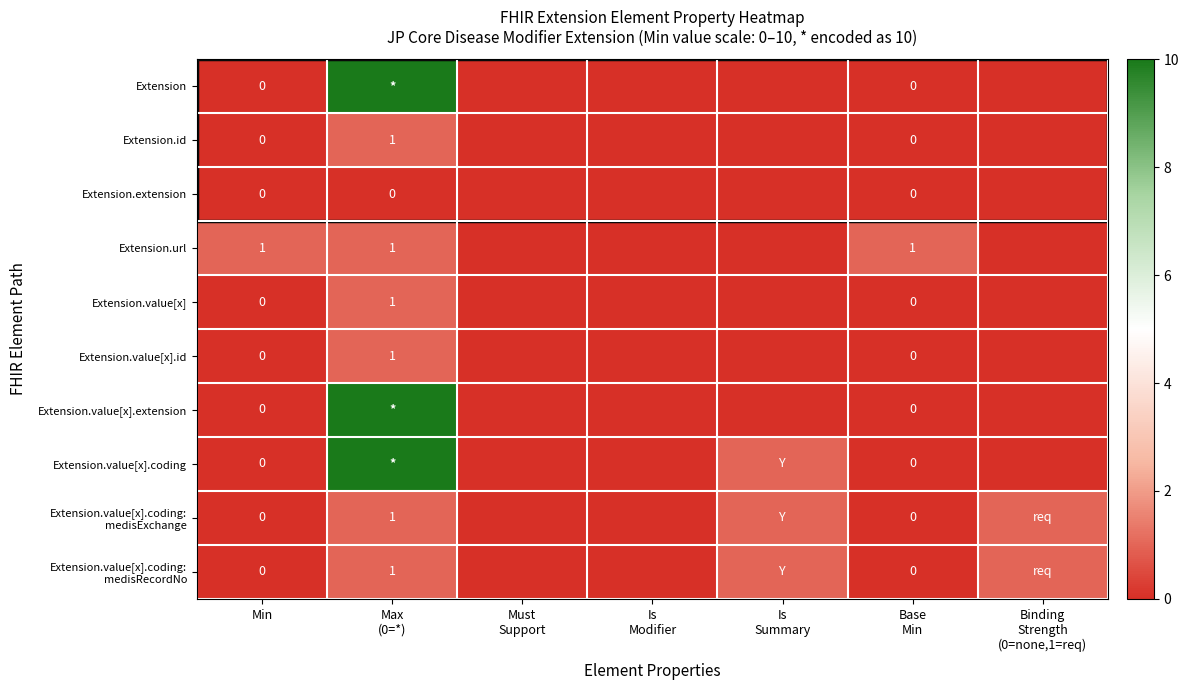

What is the total value across all series at Min?

1.0